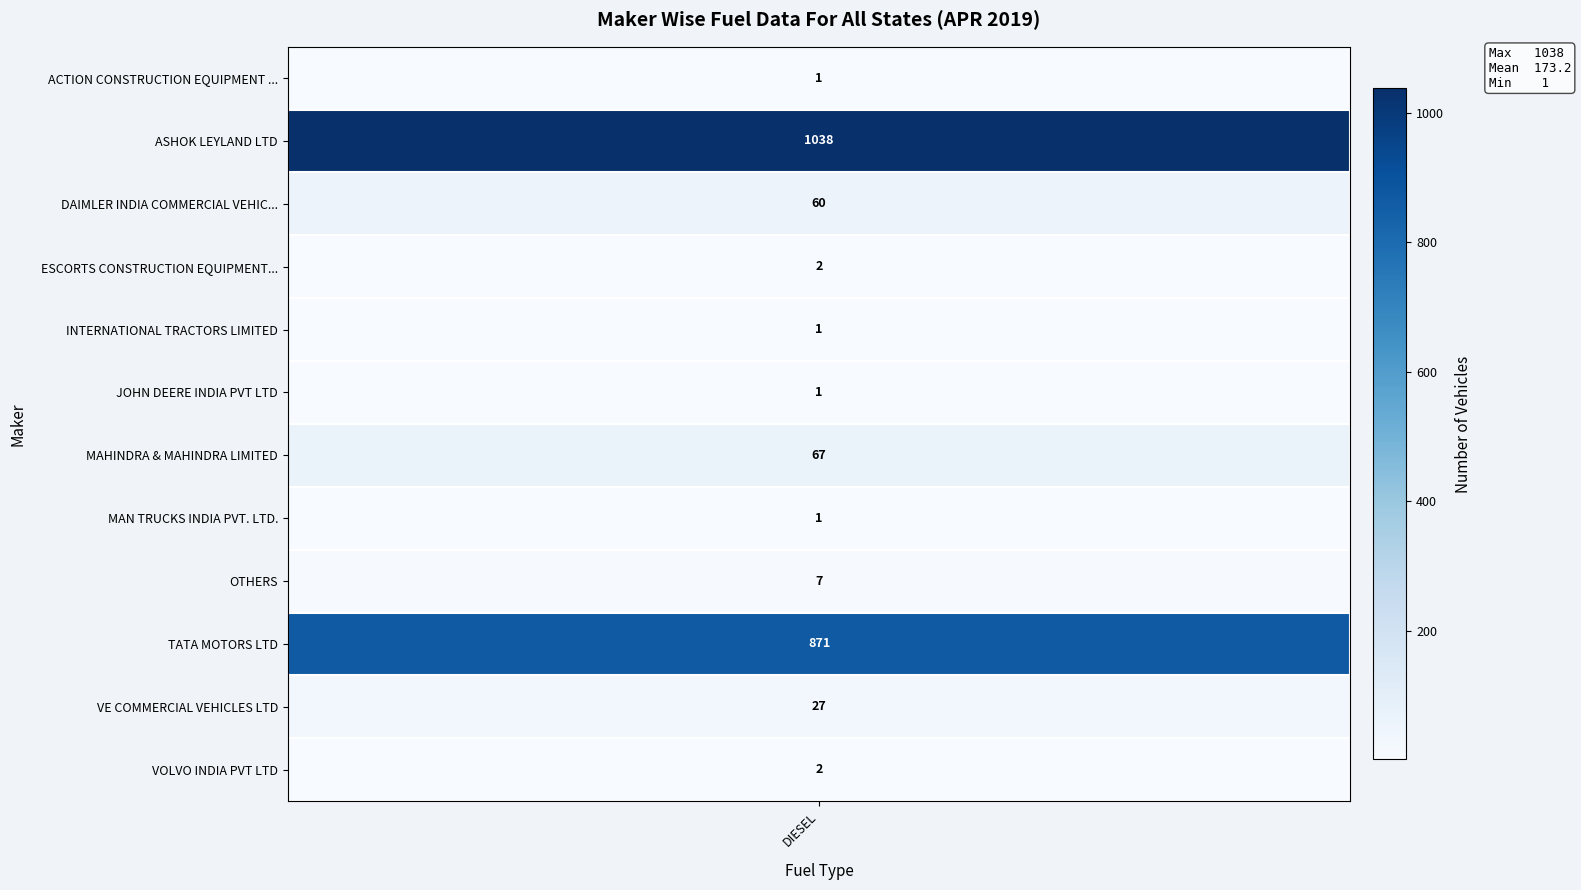

List the series in order of their peak value, lowest first.

ACTION CONSTRUCTION EQUIPMENT LTD., INTERNATIONAL TRACTORS LIMITED, JOHN DEERE INDIA PVT LTD, MAN TRUCKS INDIA PVT. LTD., ESCORTS CONSTRUCTION EQUIPMENT LTD, VOLVO INDIA PVT LTD, OTHERS, VE COMMERCIAL VEHICLES LTD, DAIMLER INDIA COMMERCIAL VEHICLES PVT., MAHINDRA & MAHINDRA LIMITED, TATA MOTORS LTD, ASHOK LEYLAND LTD